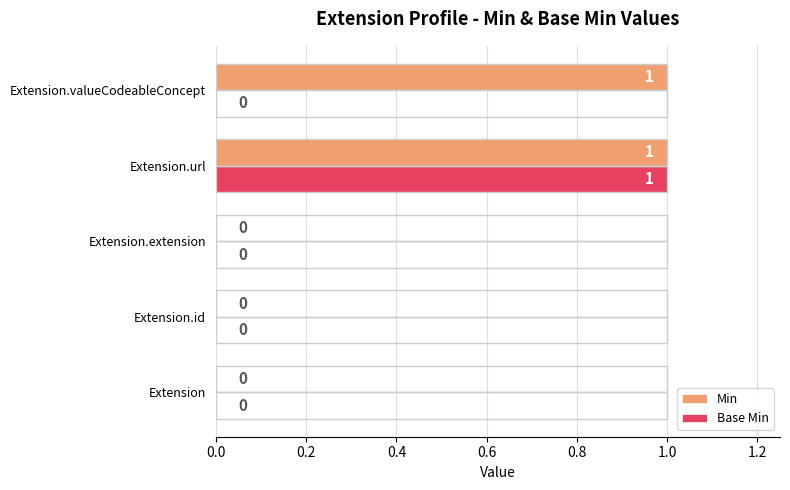

The value of Min at Extension.valueCodeableConcept is 1. True or false?

True